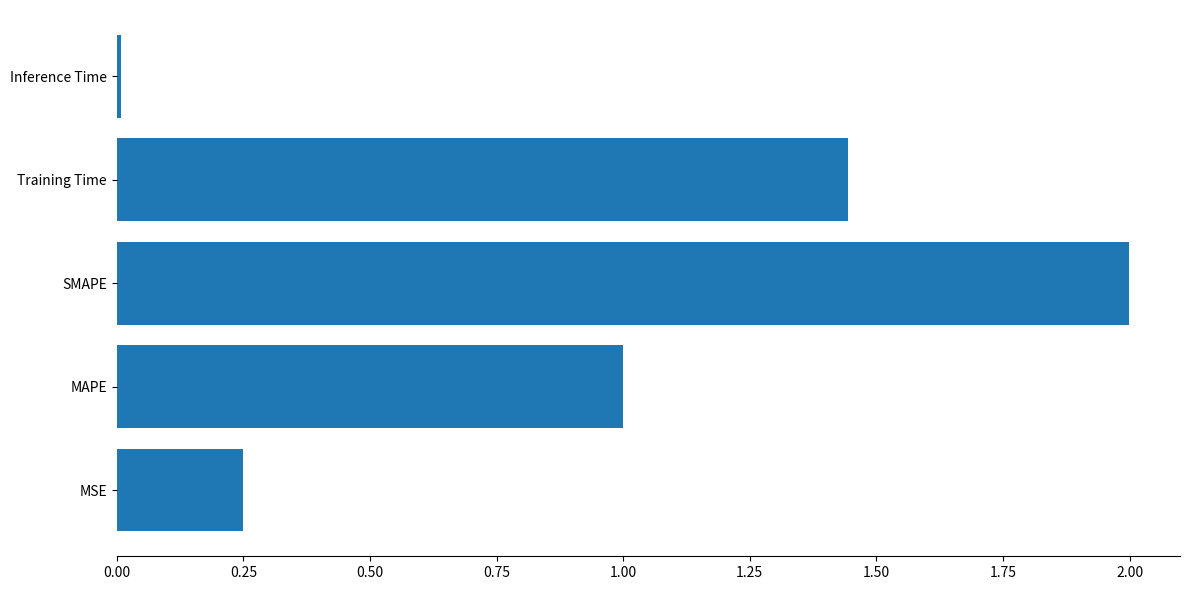

What is the sum of the values at Training Time and MSE?

1.7